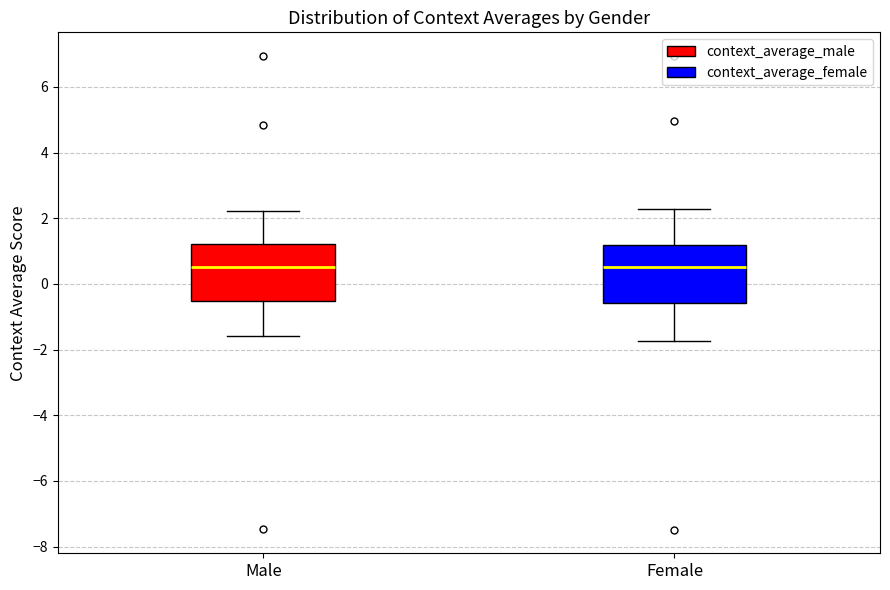

Reading left to right, read every box against the y-axis: the position of its median line, the range the box covers, and the ends of its whiskers. The values are not printed on the chart, so give them approximately, as read against the axis.

Male: median 0.6, box -0.6 to 1.2, whiskers -1.6 to 2.2
Female: median 0.6, box -0.6 to 1.2, whiskers -1.8 to 2.2